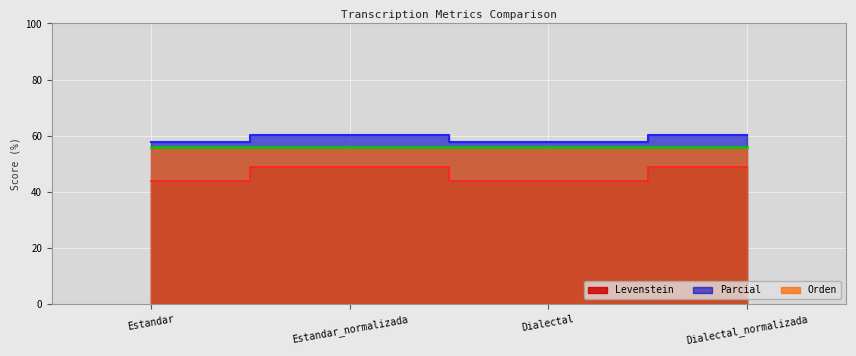

What is the difference between the highest and lowest values at Dialectal_normalizada?

11.3